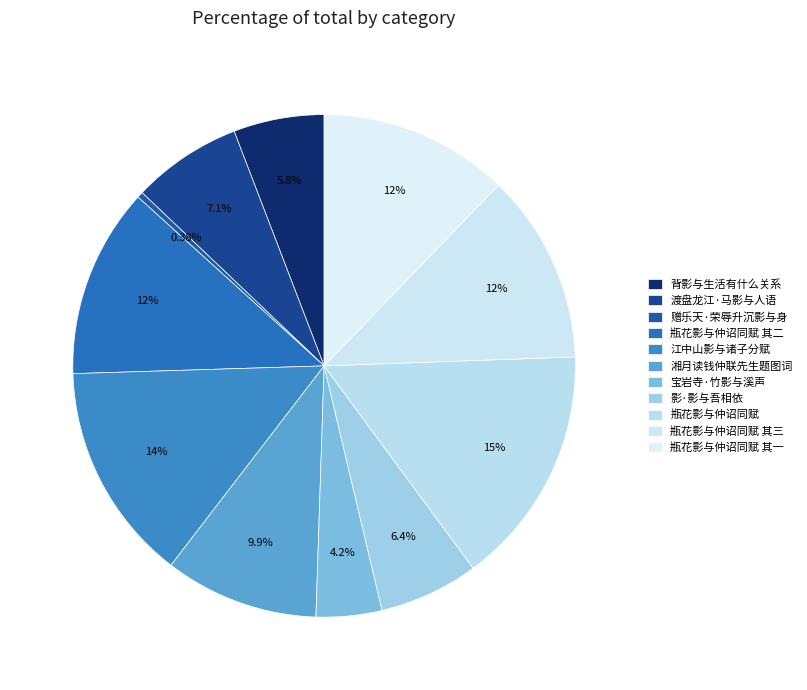

Which category has the biggest portion of the pie?

瓶花影与仲诏同赋